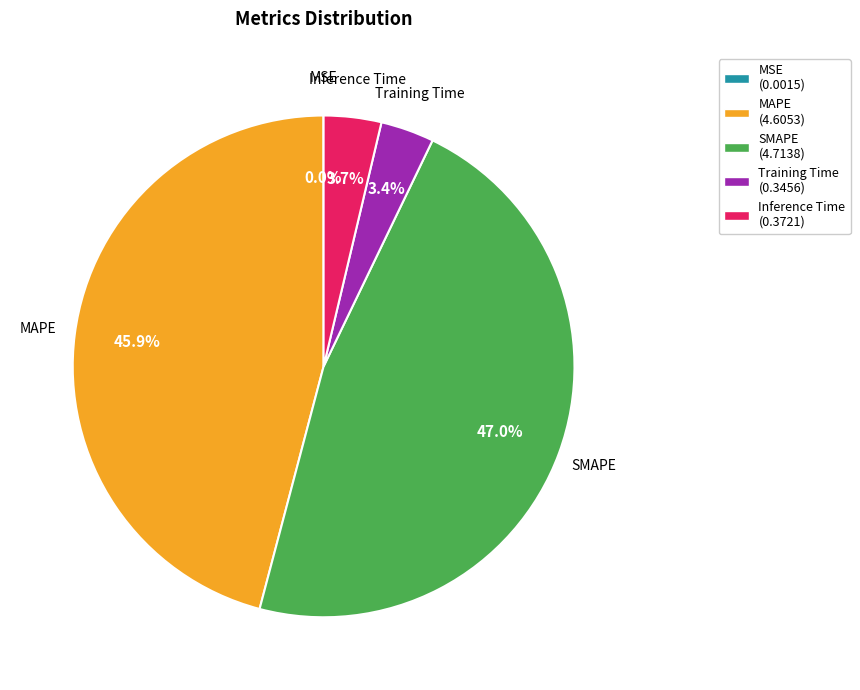

To the nearest percent, what is the average slice percentage?

20%